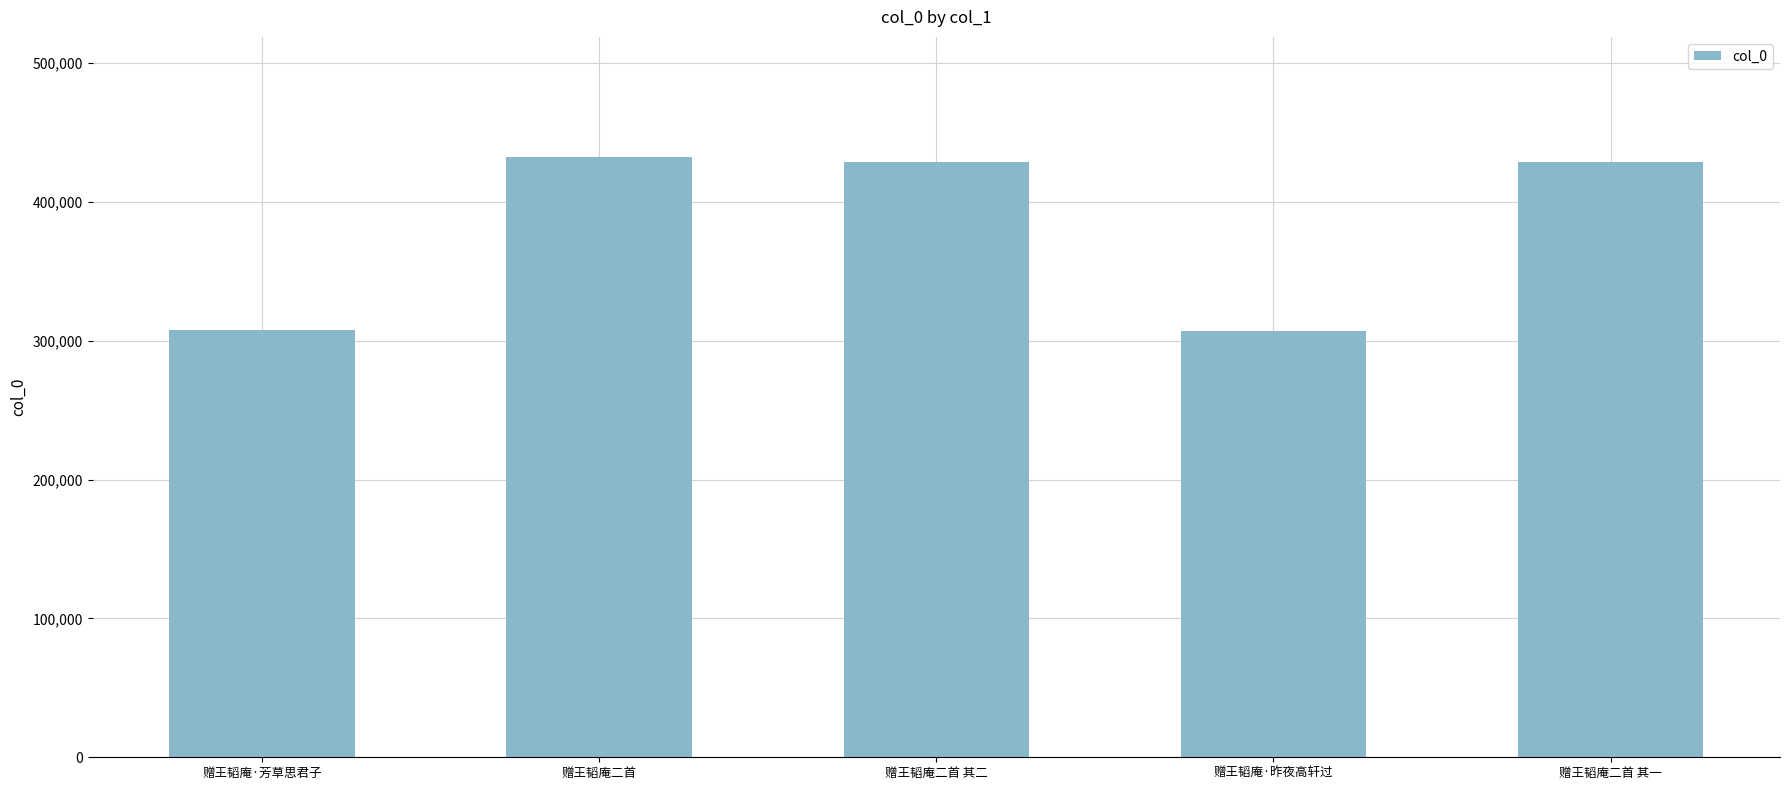

What is the change in value from 赠王韬庵二首 to 赠王韬庵二首 其二?

-3487